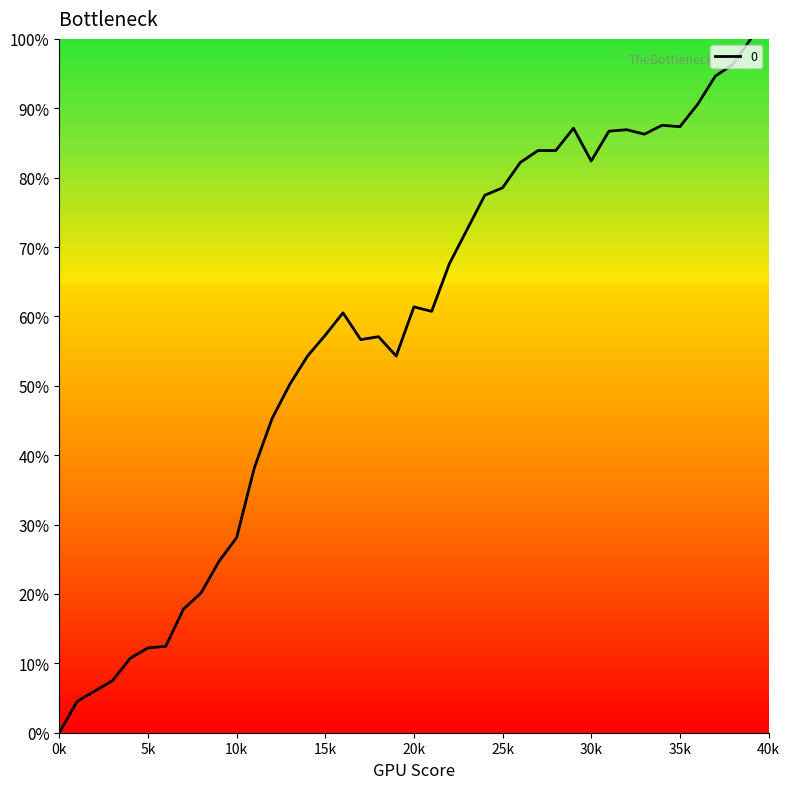

What is the difference between the maximum and minimum values?

100.0